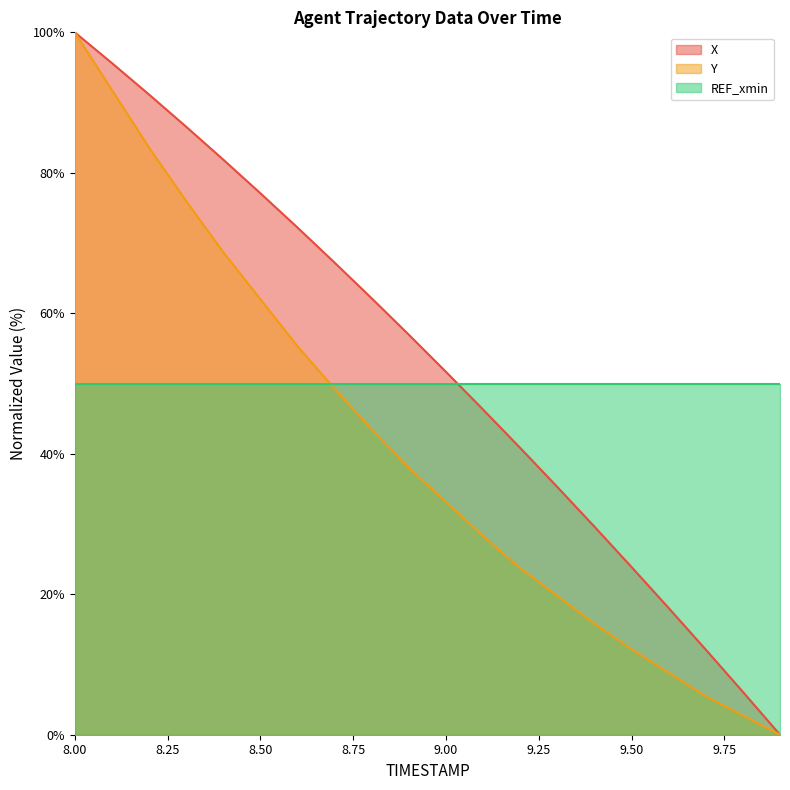

Which category has the lowest value across all series?

9.9